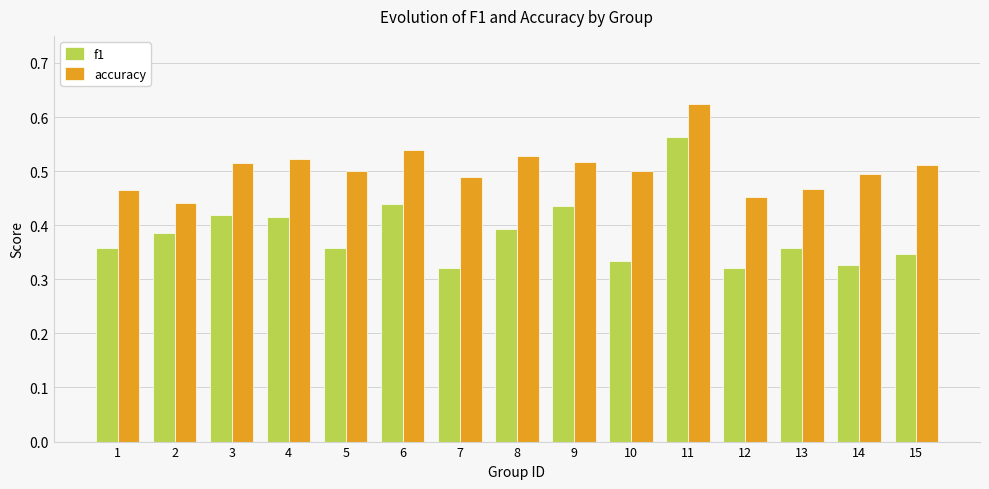

How many data points does each series have?

15